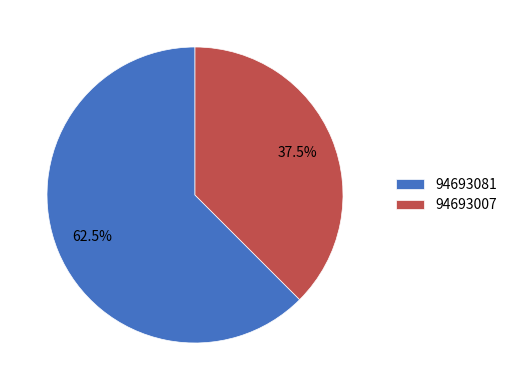

Approximately how many times larger is the value at 94693081 compared to 94693007?

1.7